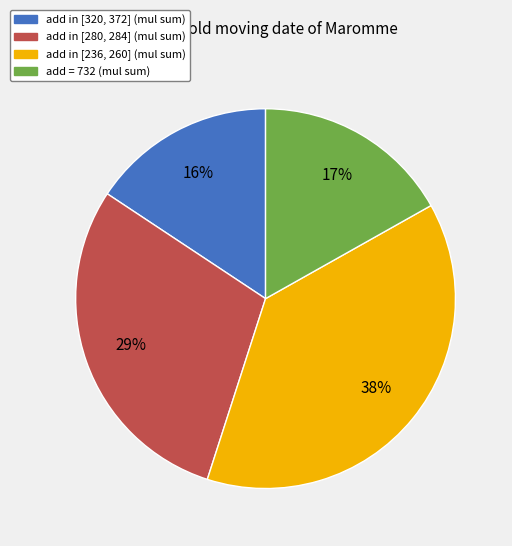

Does add in [320, 372] (mul sum) account for over 50% of the chart?

No